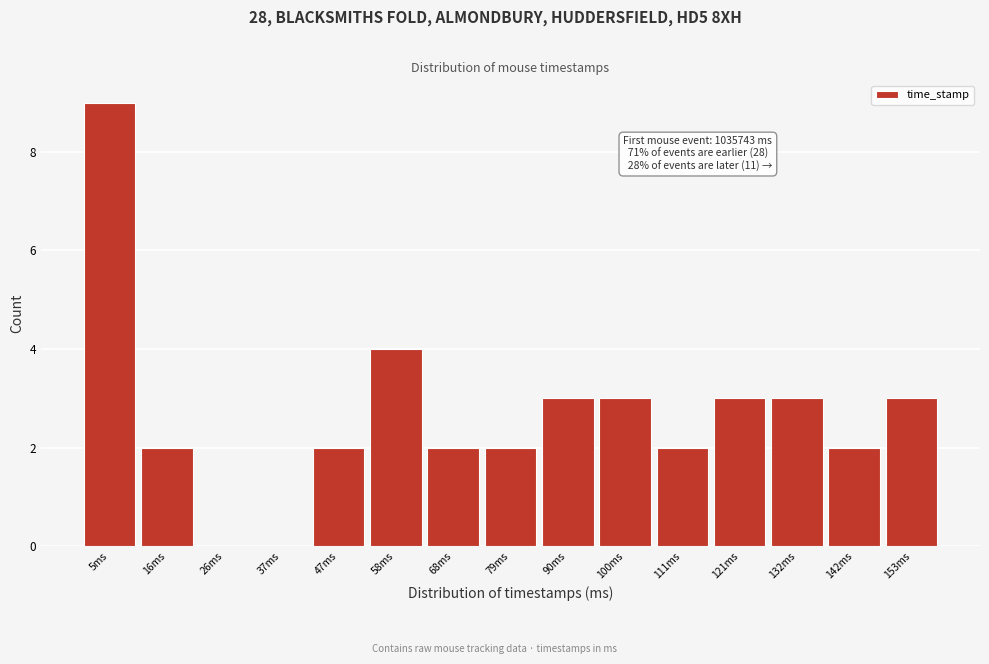

Reading left to right, transcribe all the data shown in this chart.

5ms=9	16ms=2	26ms=0	37ms=0	47ms=2	58ms=4	68ms=2	79ms=2	90ms=3	100ms=3	111ms=2	121ms=3	132ms=3	142ms=2	153ms=3